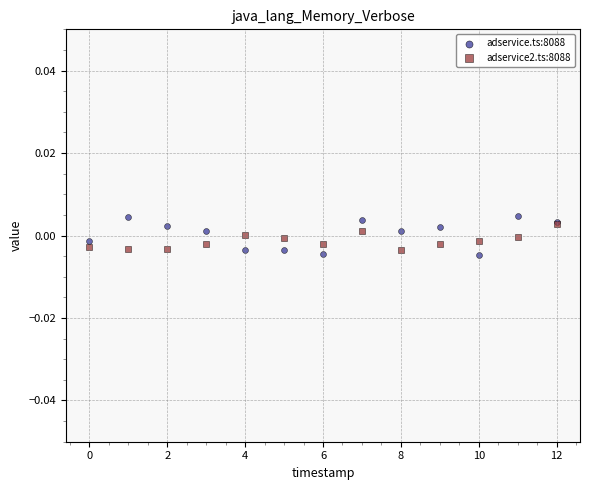

Which series has the largest Y range (max minus min)?

adservice.ts:8088